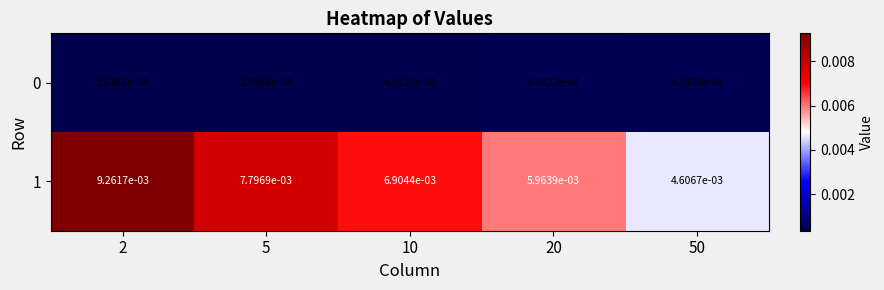

Is the value of 0 at 50 greater than the value of 1 at 10?

No